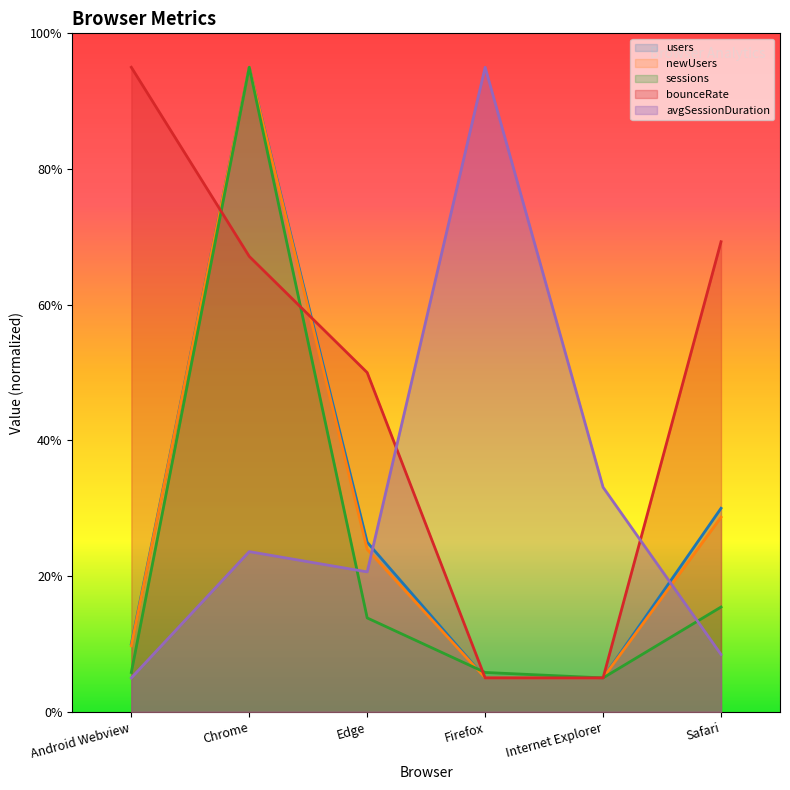

True or false: avgSessionDuration has more than 1 points higher than both neighbors.

True